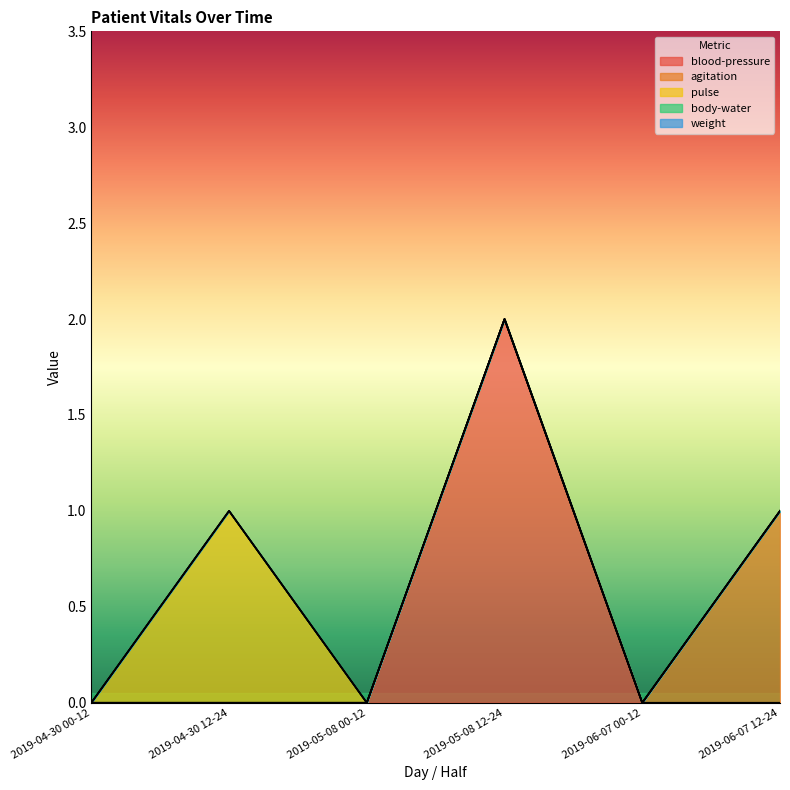

Rank the series by their maximum value, from lowest to highest.

body-water, weight, agitation, pulse, blood-pressure